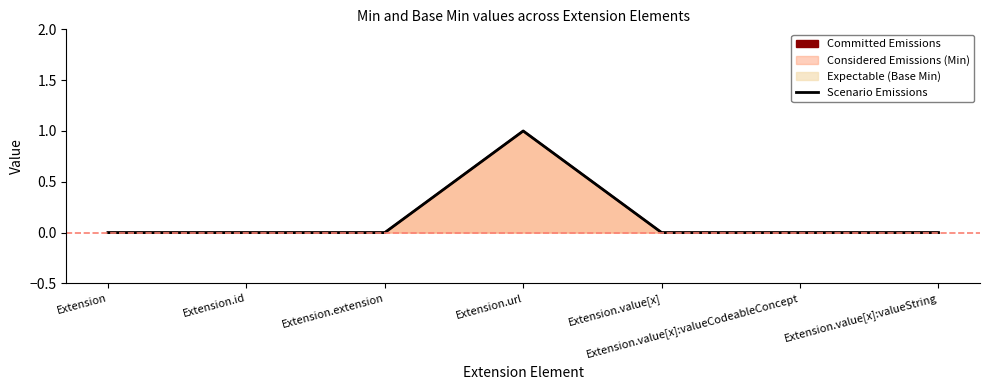

Which has a higher value, Extension.url or Extension.id?

Extension.url